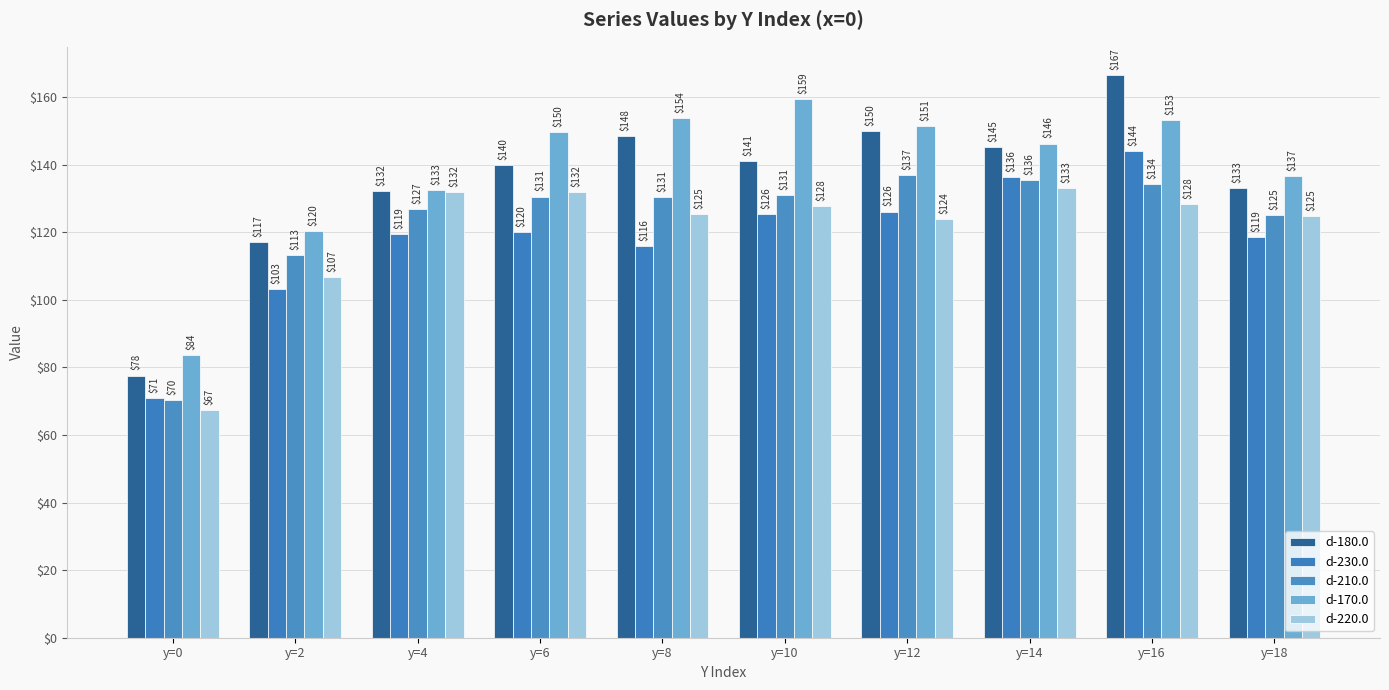

What is the maximum value for d-230.0?

144.0